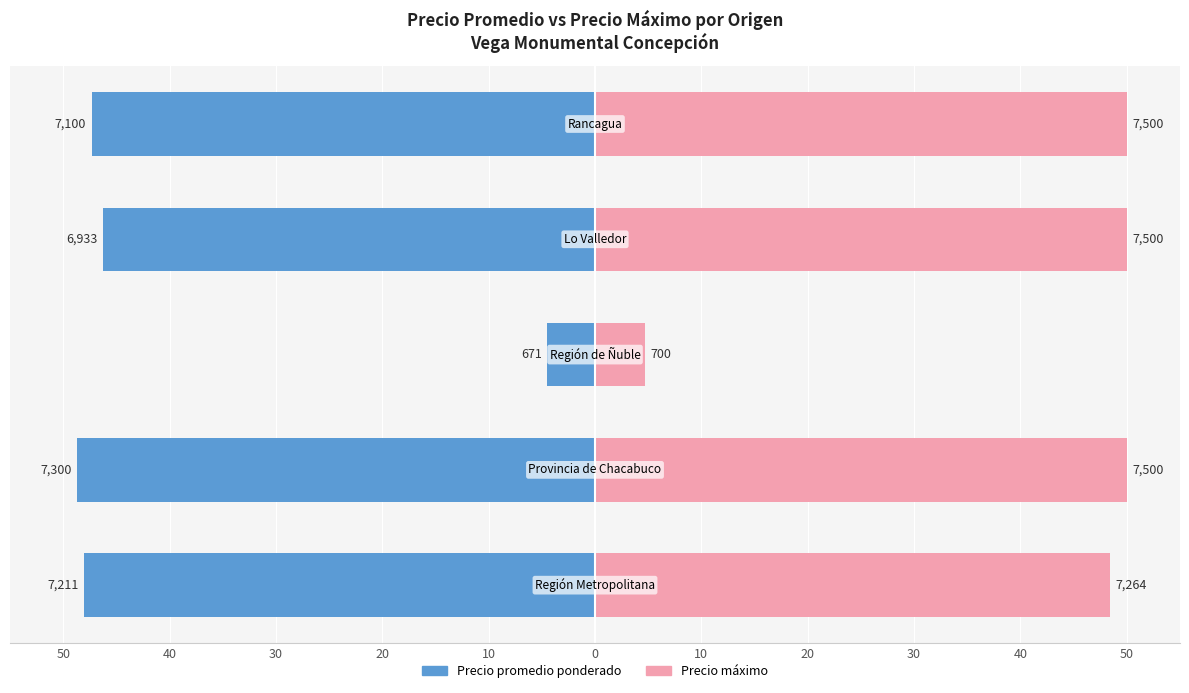

What is the minimum value for Precio promedio ponderado?

-48.7